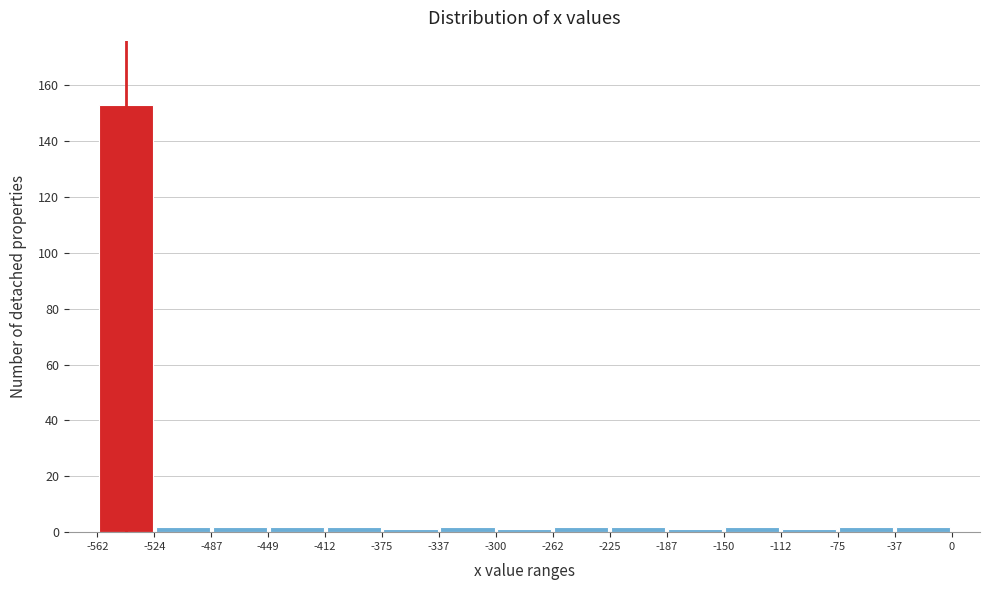

What is the height of the bar covering -562 to -524 on the x-axis? The values are not printed on the chart, so give them approximately, as read against the axis.

154